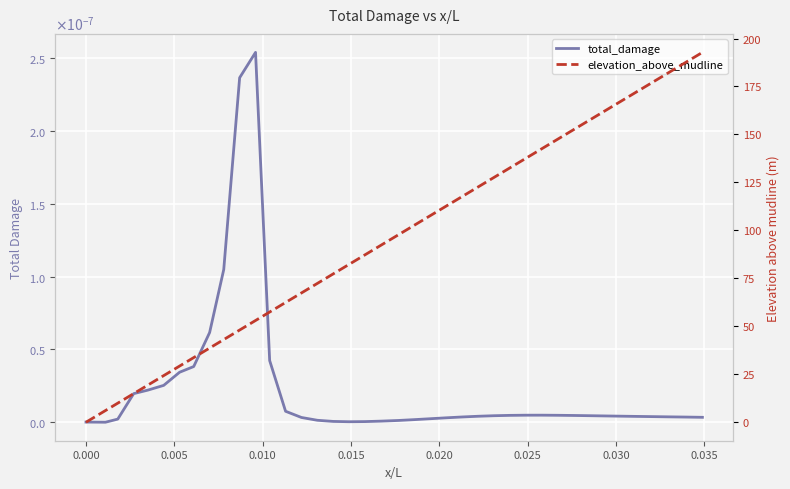

What are all the series names shown in the legend?

total_damage, elevation_above_mudline